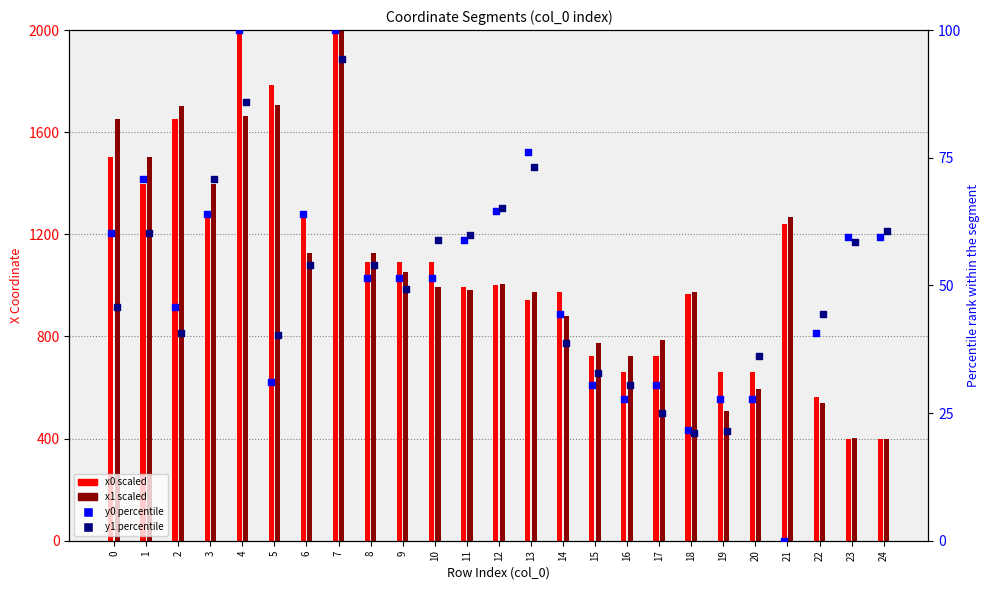

Which series has the largest total across all categories?

x0 (scaled)